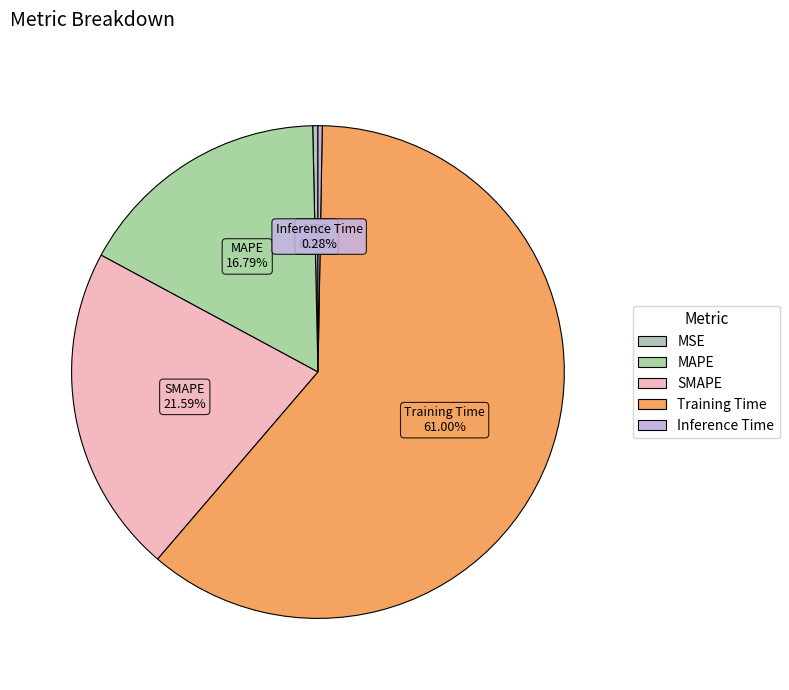

True or false: MAPE accounts for 2% of the total.

False